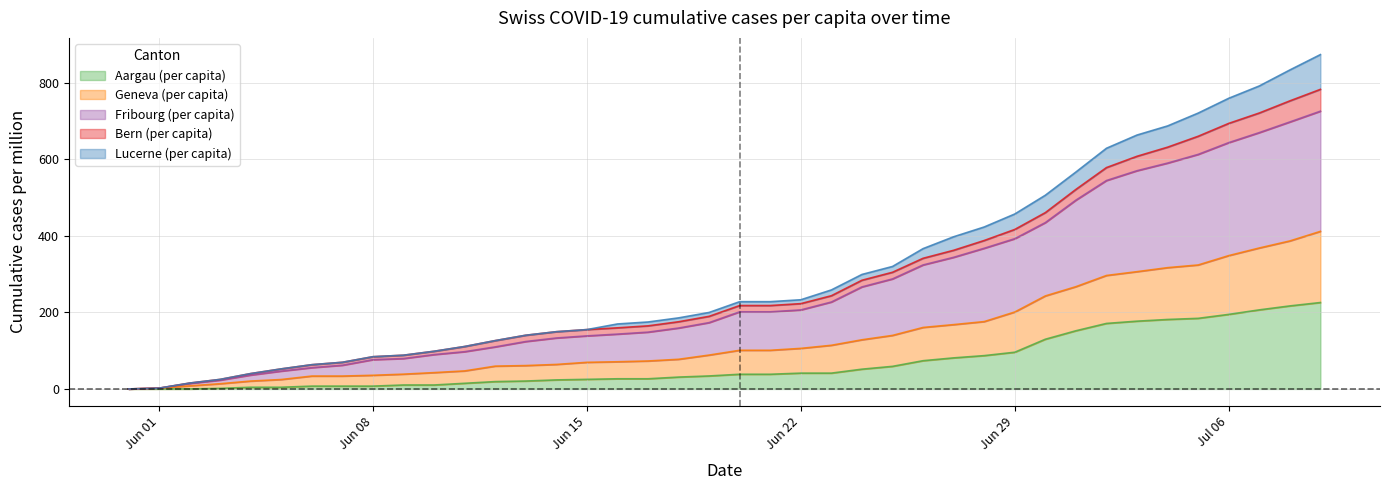

What is the maximum value for Aargau (per capita)?

225.6